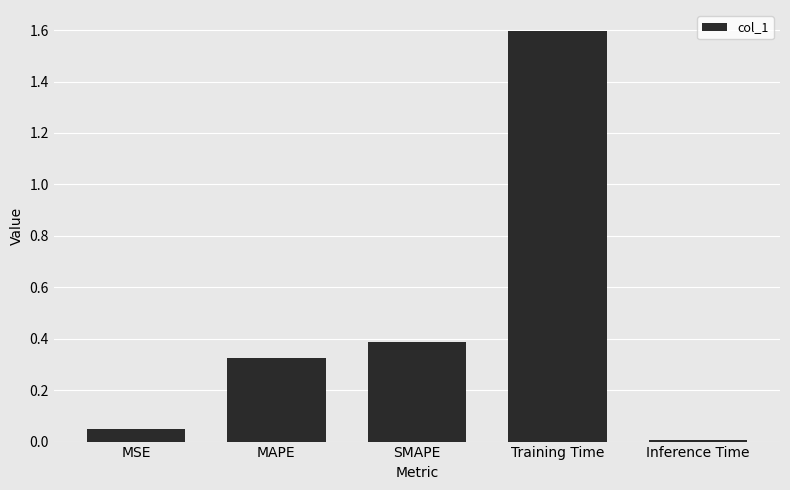

Rank the categories by value from lowest to highest.

Inference Time, MSE, MAPE, SMAPE, Training Time